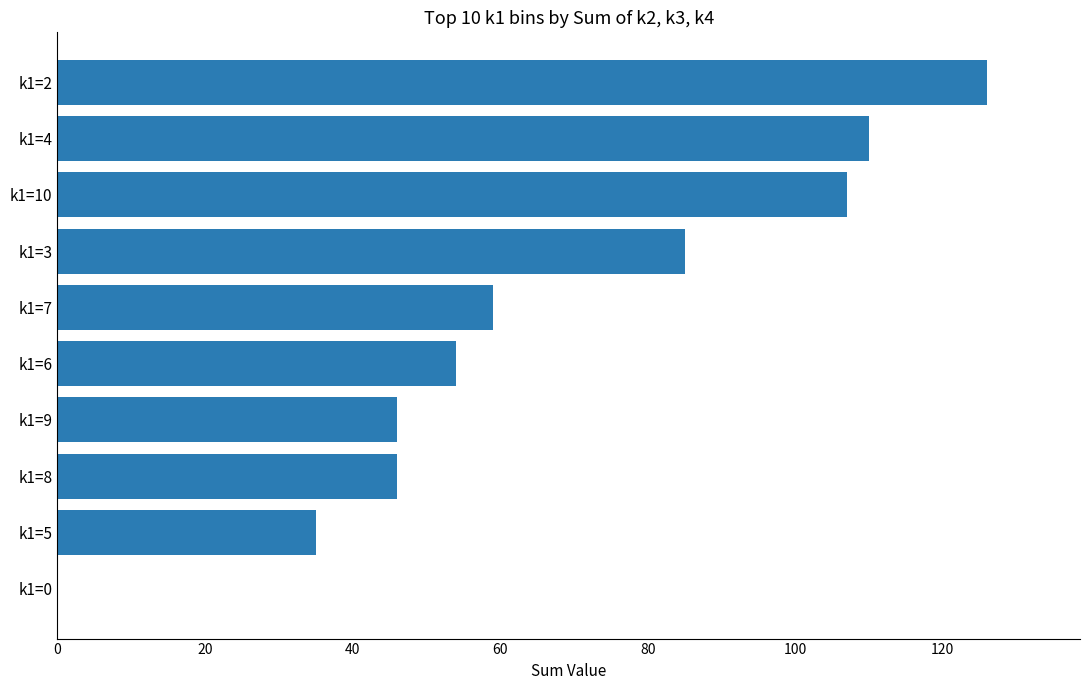

What is the ratio of the value at k1=10 to the value at k1=7?

1.8